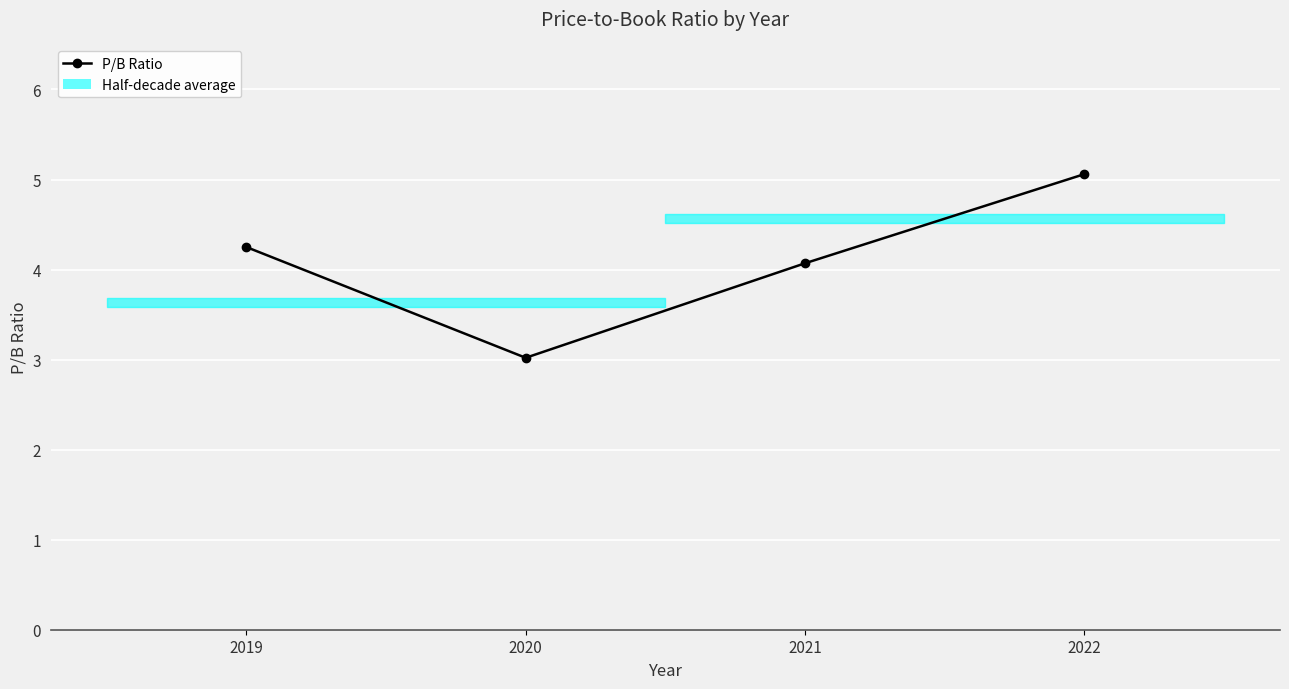

Approximately how many times larger is the value at 2019 compared to 2021?

1.0